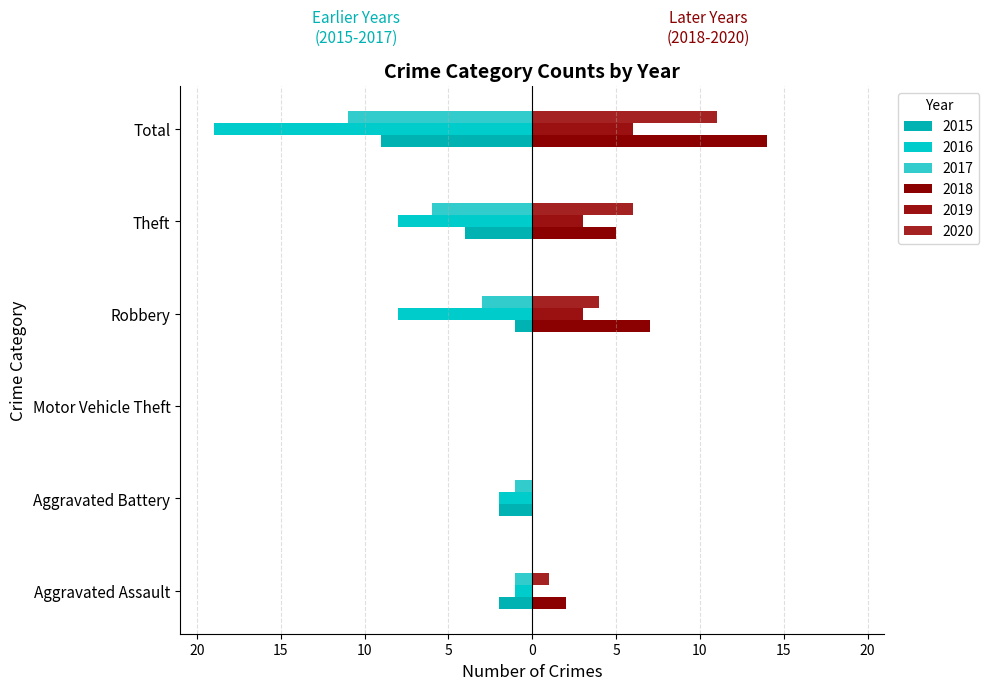

What is the difference between the highest and lowest values at Theft?

14